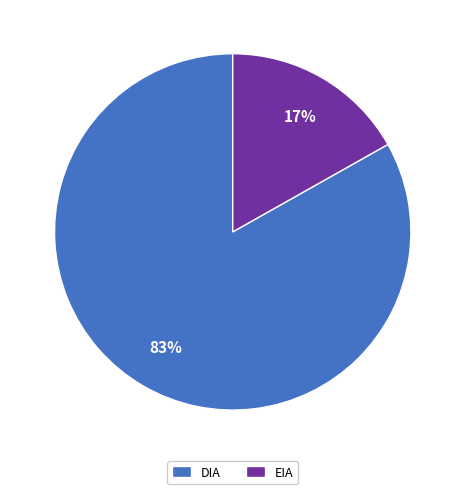

Is it true that EIA is 17% of the pie?

True